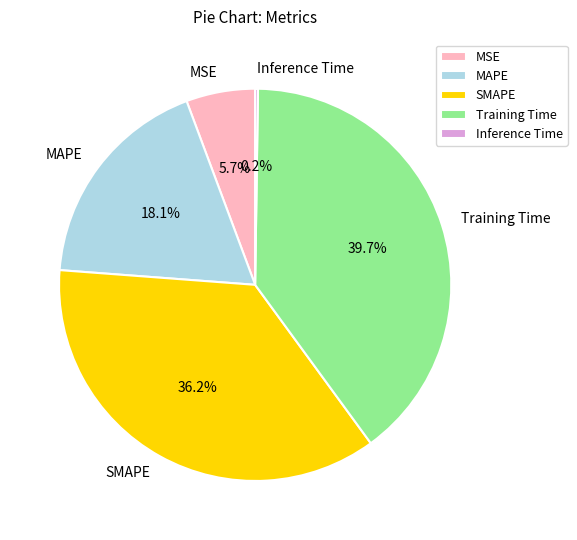

What is the largest slice in the pie chart?

Training Time